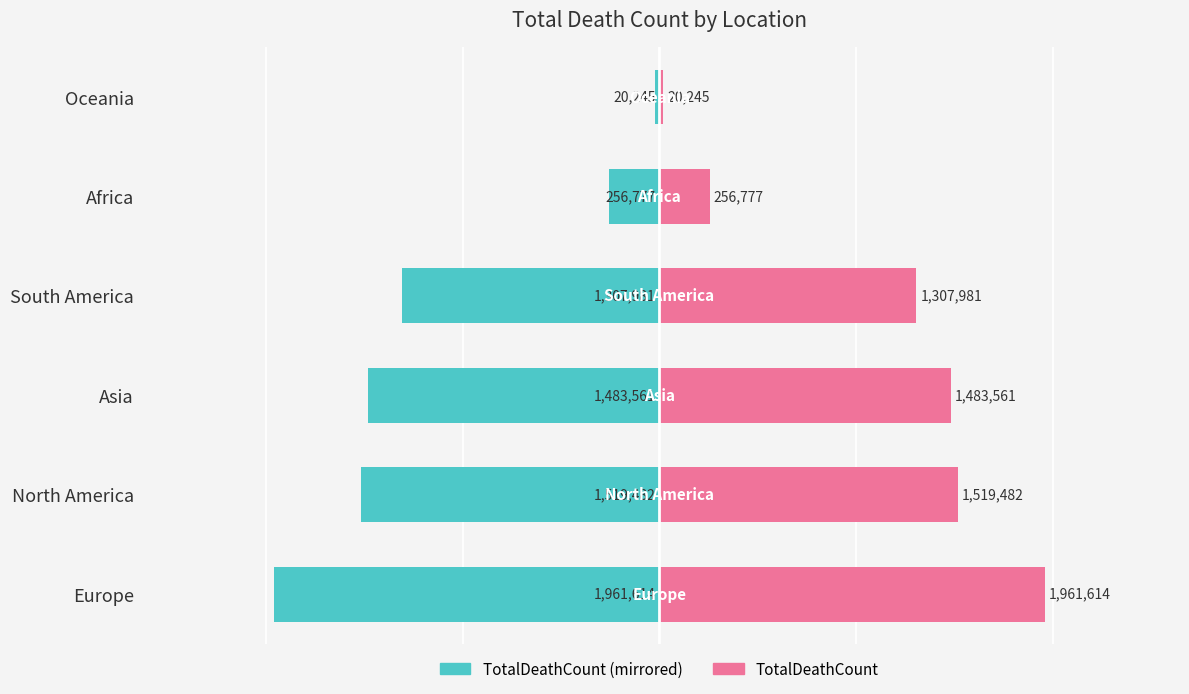

What is the maximum value shown in the chart?

1961614